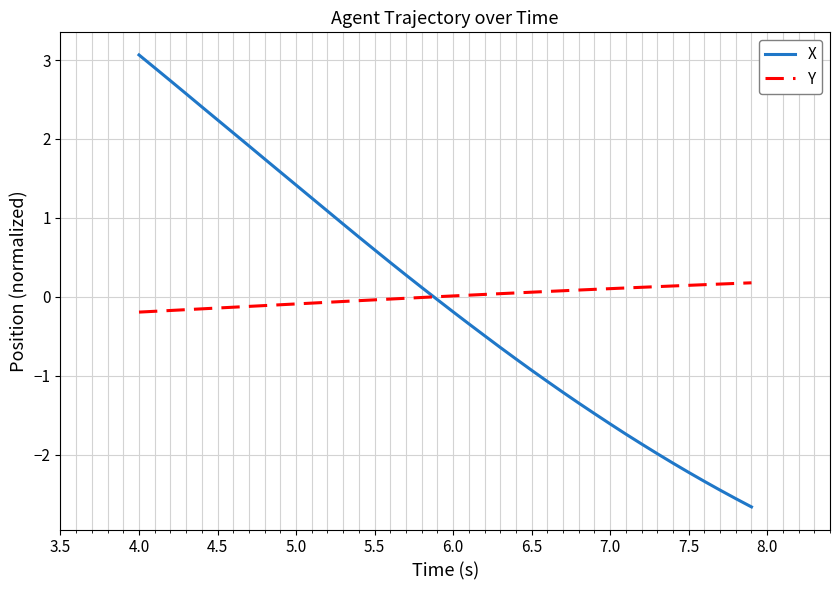

List the series in order of their peak value, lowest first.

Y, X